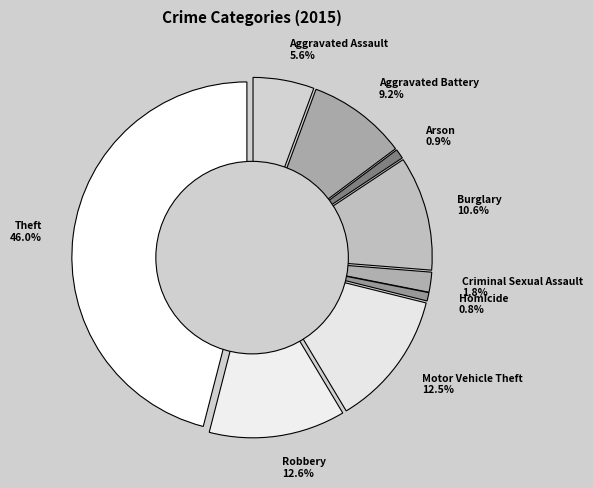

To the nearest percent, what is the difference between the Aggravated Assault and Homicide slice percentages?

5%